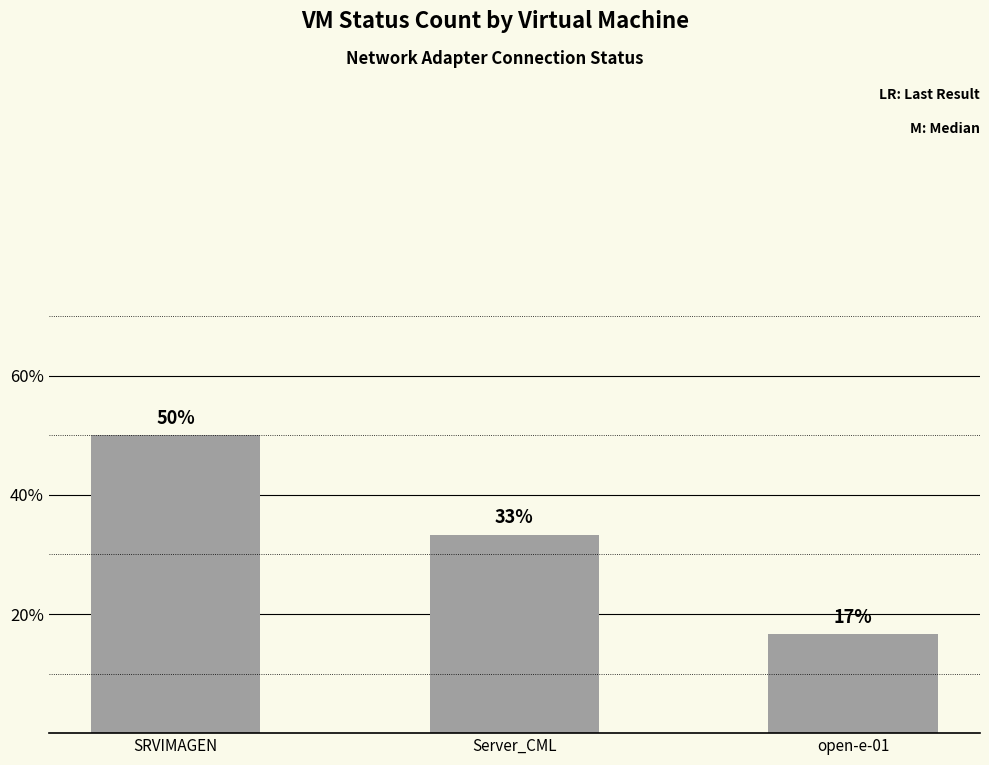

Does the chart contain any negative values?

No